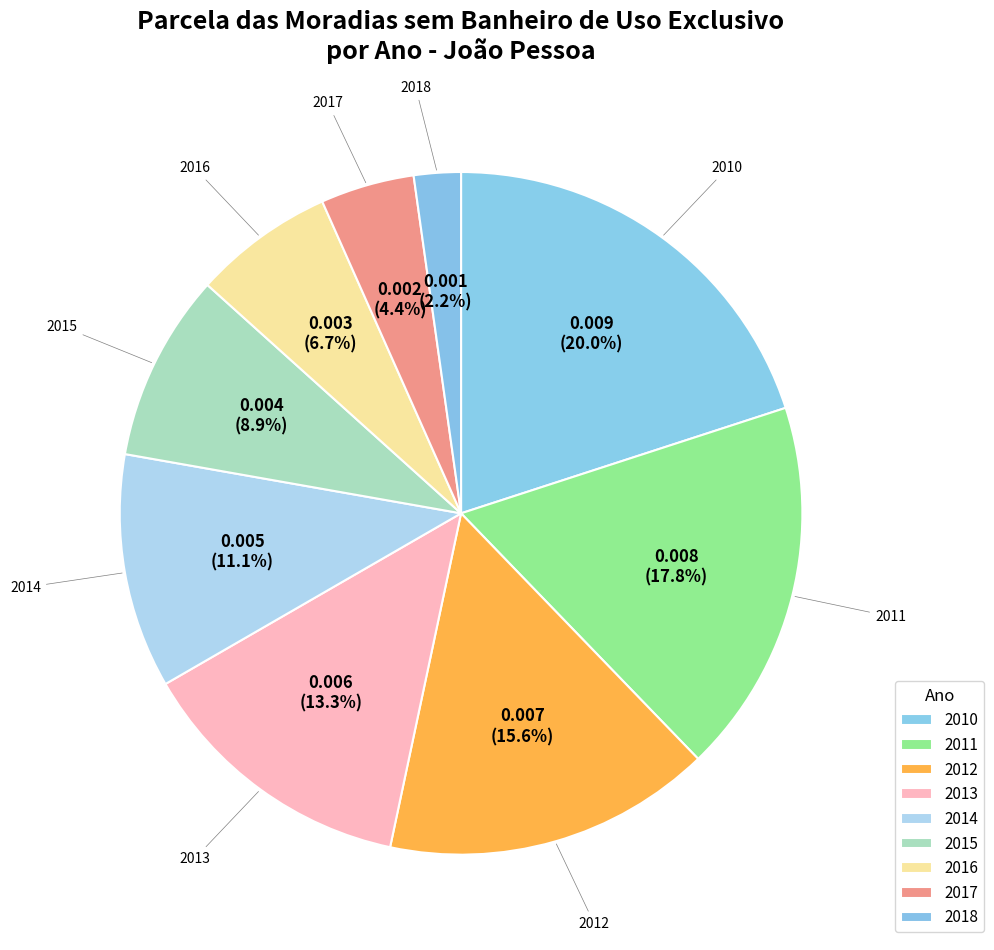

Count the number of slices in the pie.

9